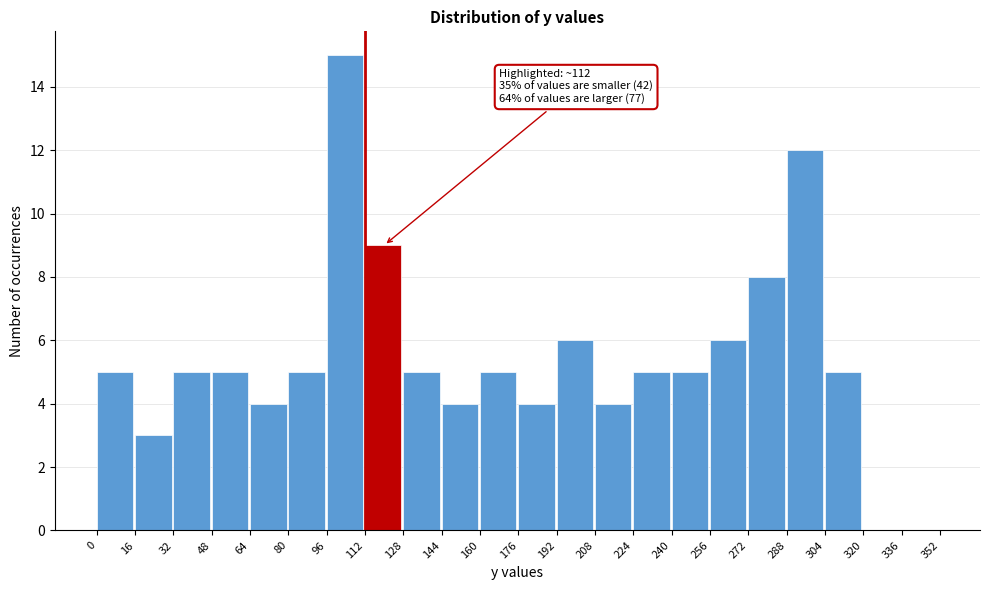

Over which range of the x-axis is the bar tallest?

96 to 112